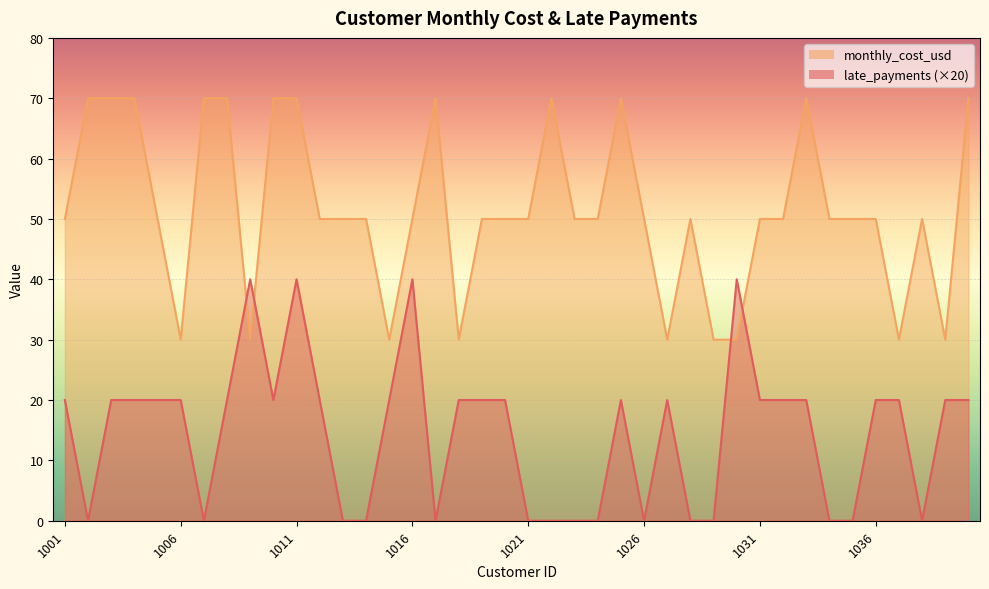

Rank the series by their maximum value, from lowest to highest.

late_payments, monthly_cost_usd